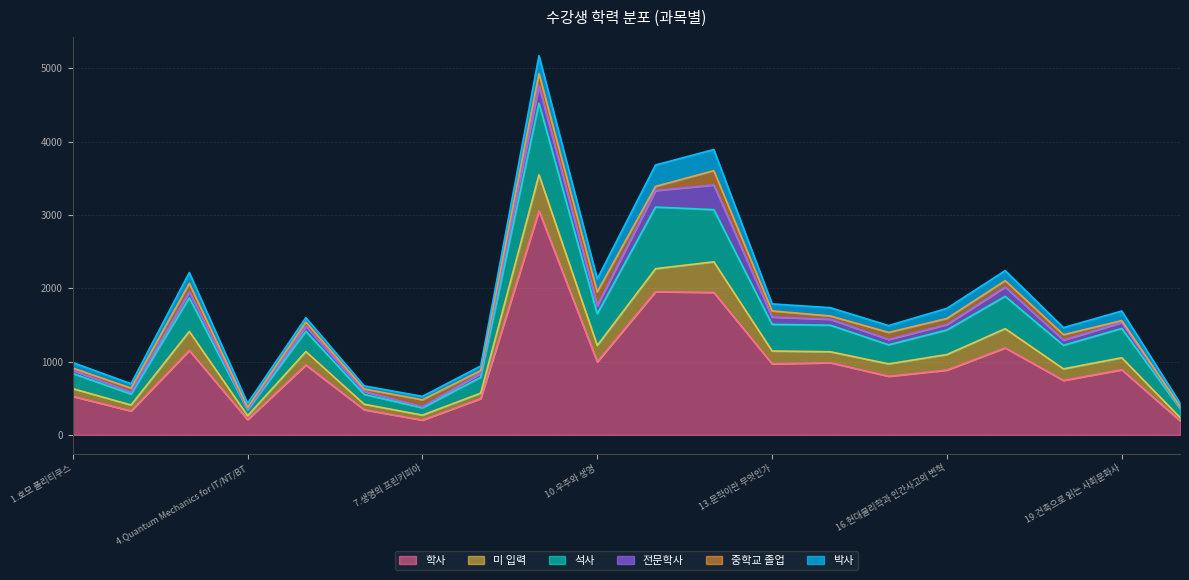

What is the maximum value for 학사?

3056